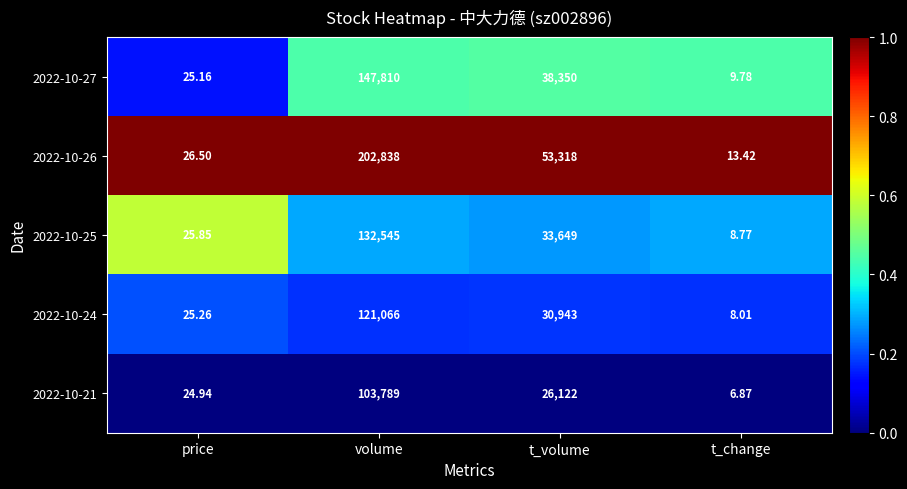

List the labels in order of 2022-10-21 value, largest first.

volume, t_volume, price, t_change